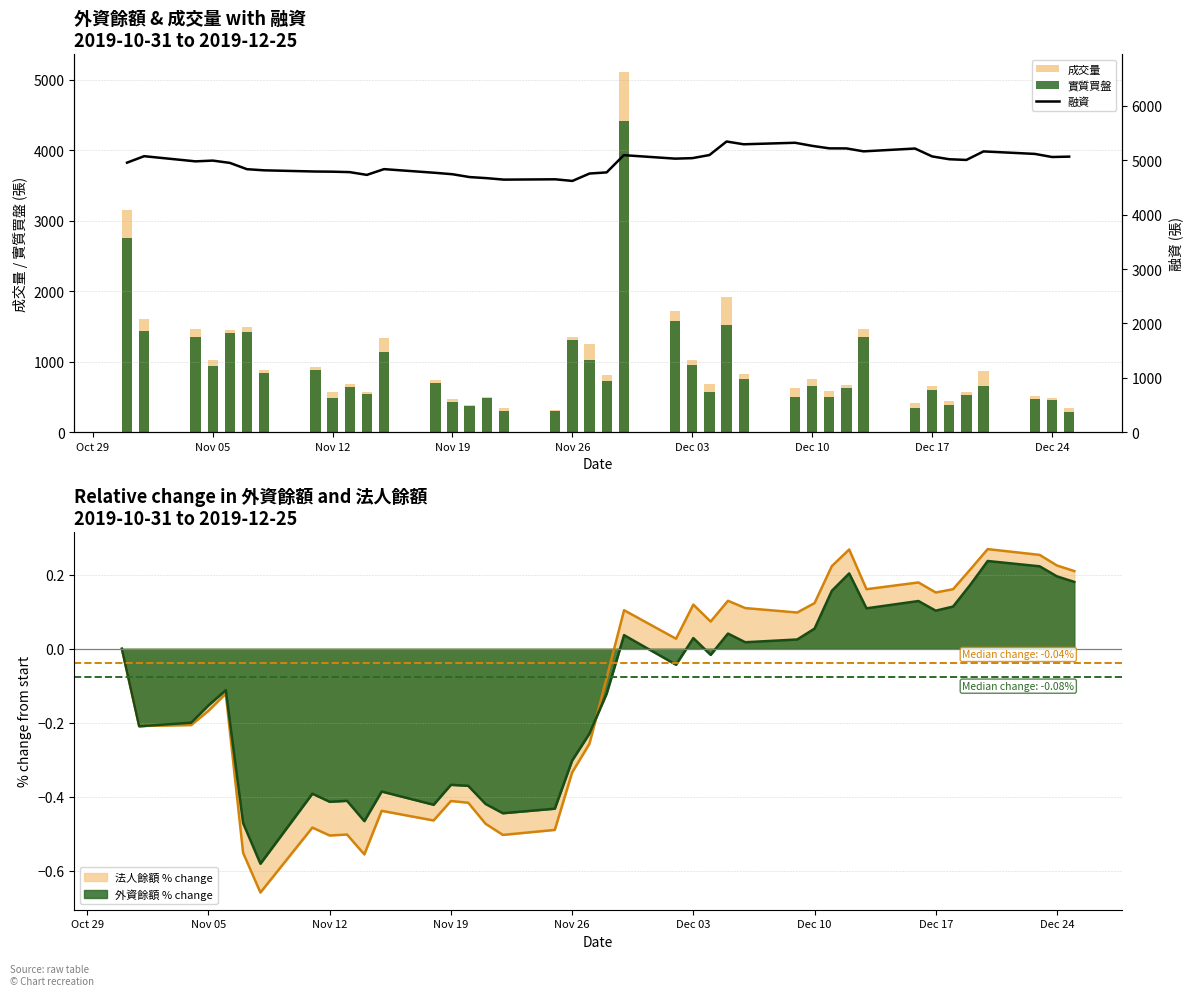

Which series has the largest range (max minus min)?

成交量